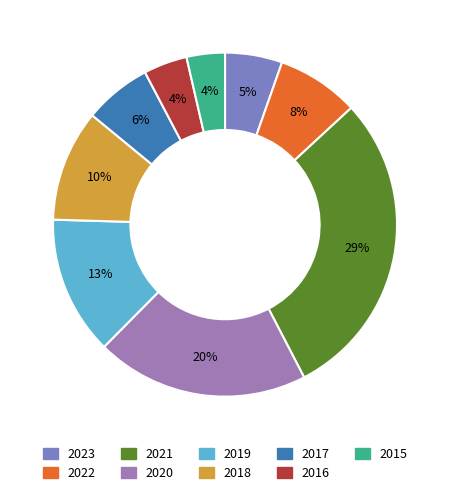

What percentage is the 2019 slice, to the nearest percent?

13%